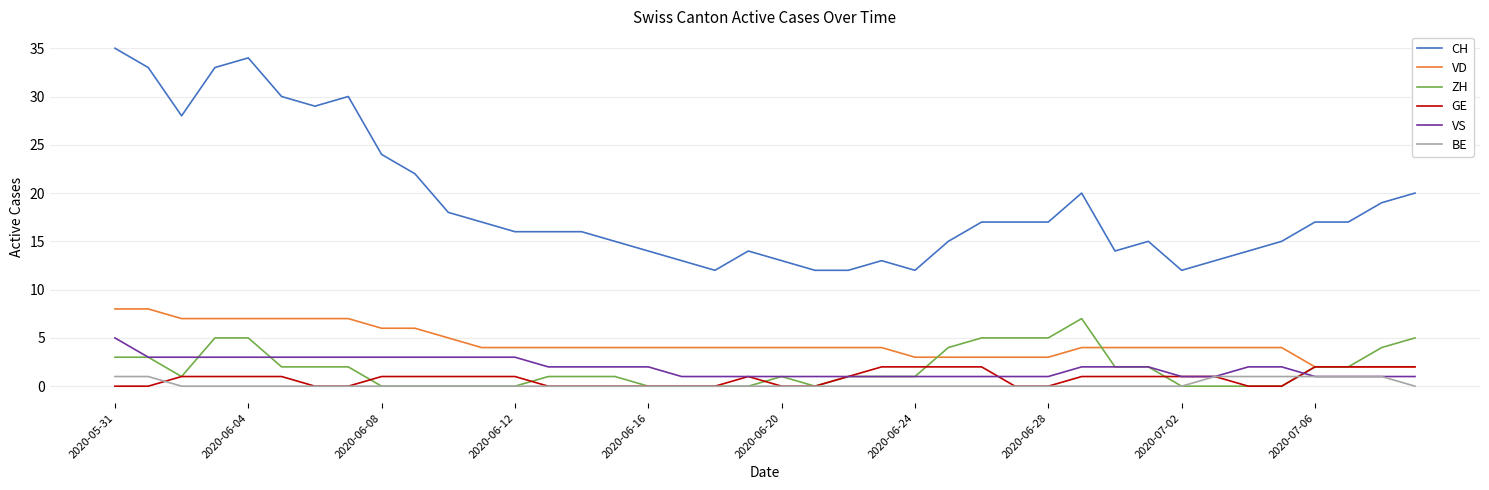

What is the maximum value shown in the chart?

35